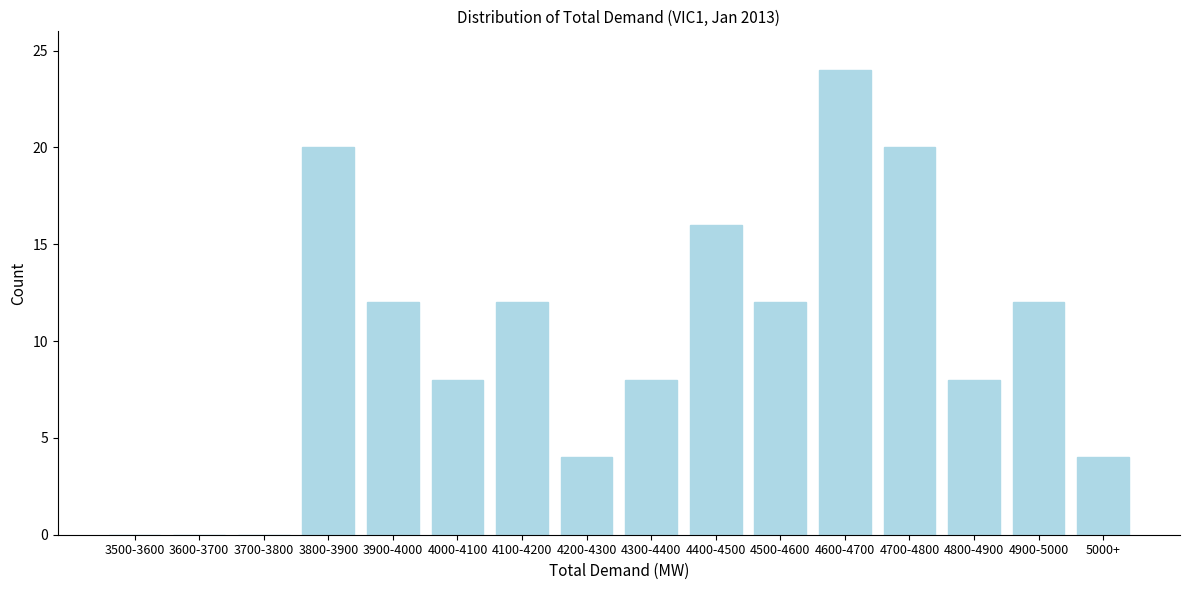

Reading left to right, list all the values displayed in this chart.

3500-3600=0	3600-3700=0	3700-3800=0	3800-3900=20	3900-4000=12	4000-4100=8	4100-4200=12	4200-4300=4	4300-4400=8	4400-4500=16	4500-4600=12	4600-4700=24	4700-4800=20	4800-4900=8	4900-5000=12	5000+=4